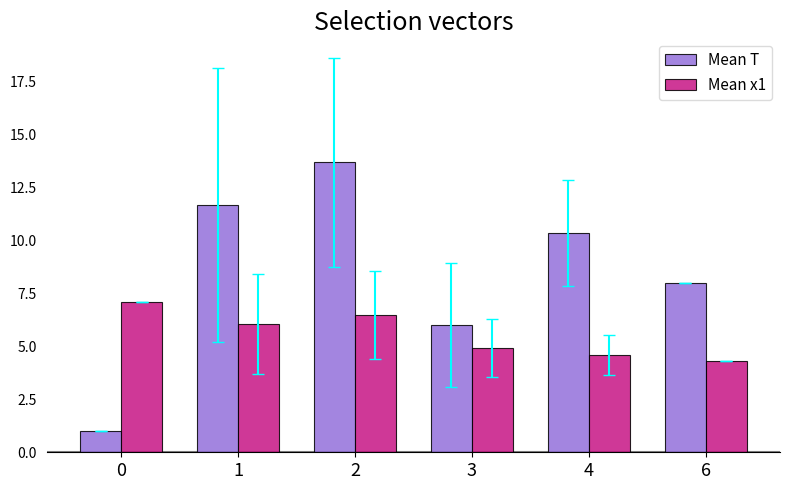

Which series changed the most between 1 and 3?

Mean T